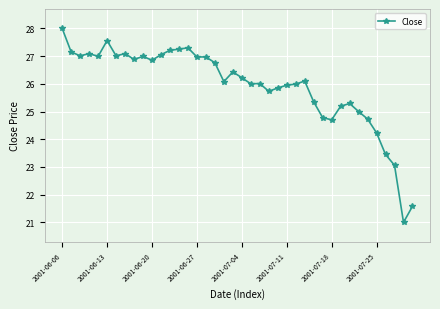

What is the value of the 35th point from the left?

24.7